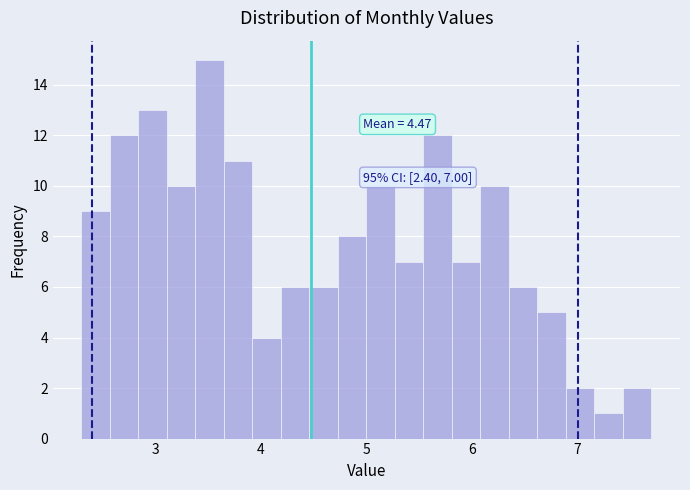

Read against the x-axis, roughly where is the centre of the tallest bar?

3.5